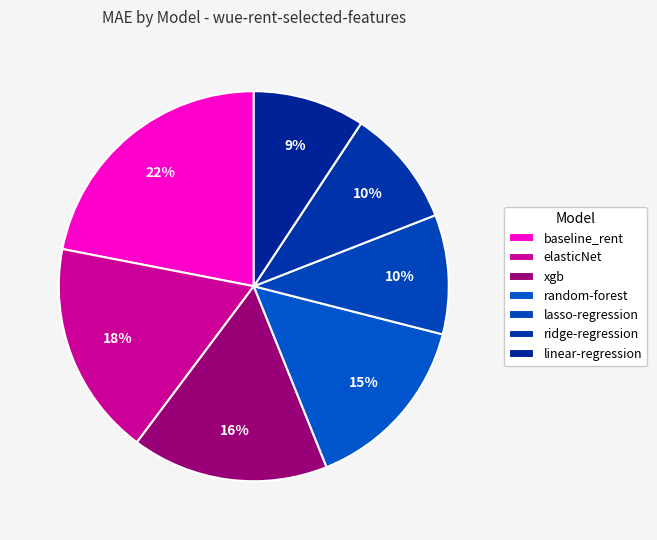

Which category has the smallest portion of the pie?

linear-regression